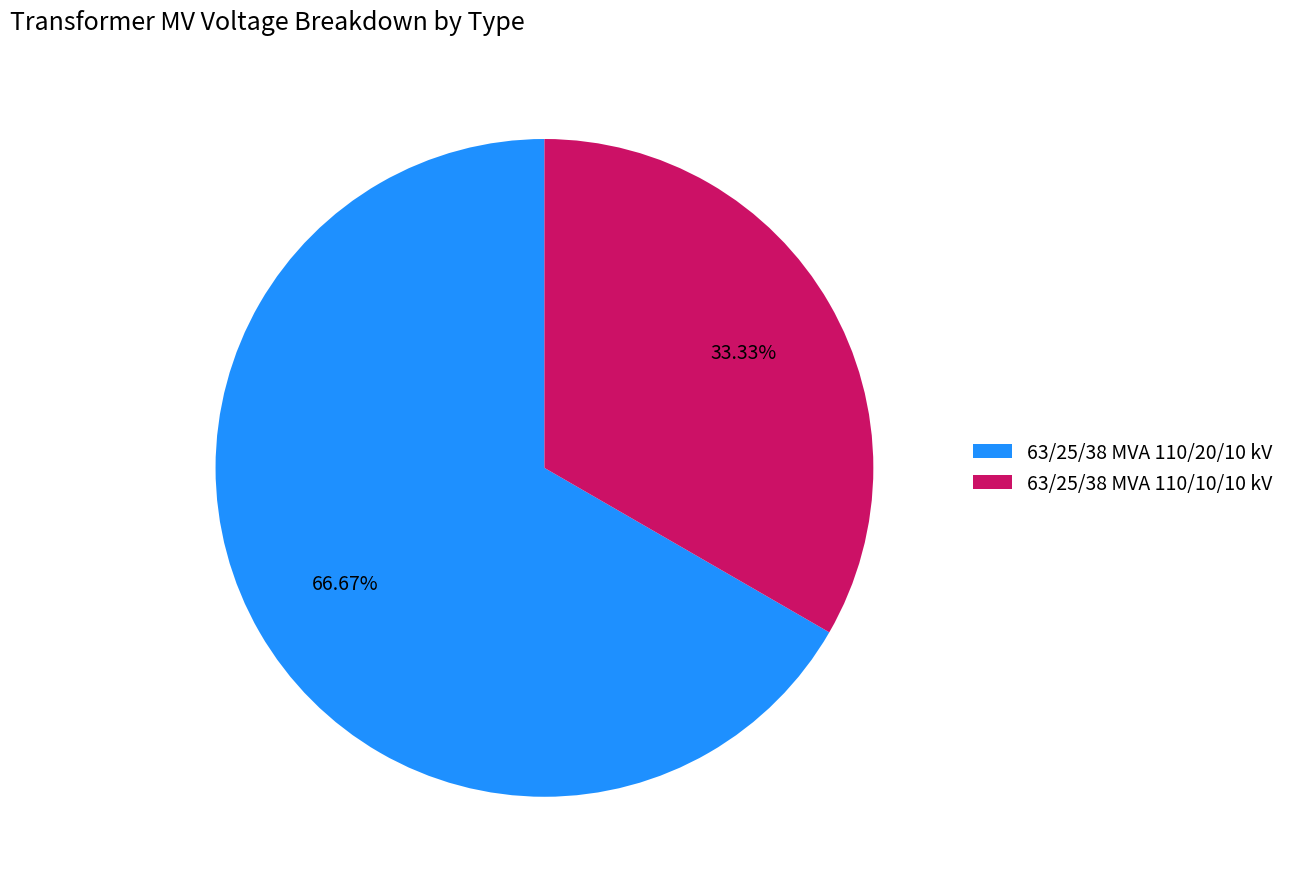

How many segments does this pie chart have?

2